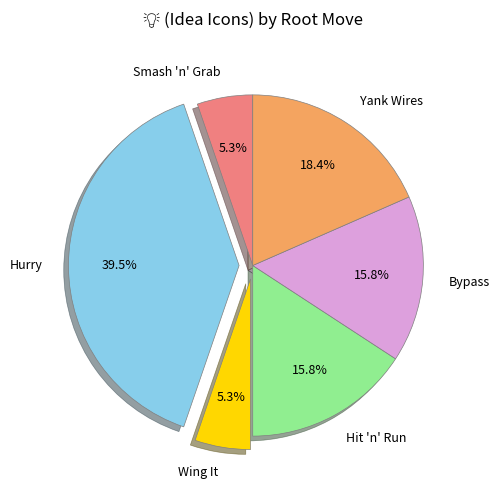

Count the number of slices in the pie.

6